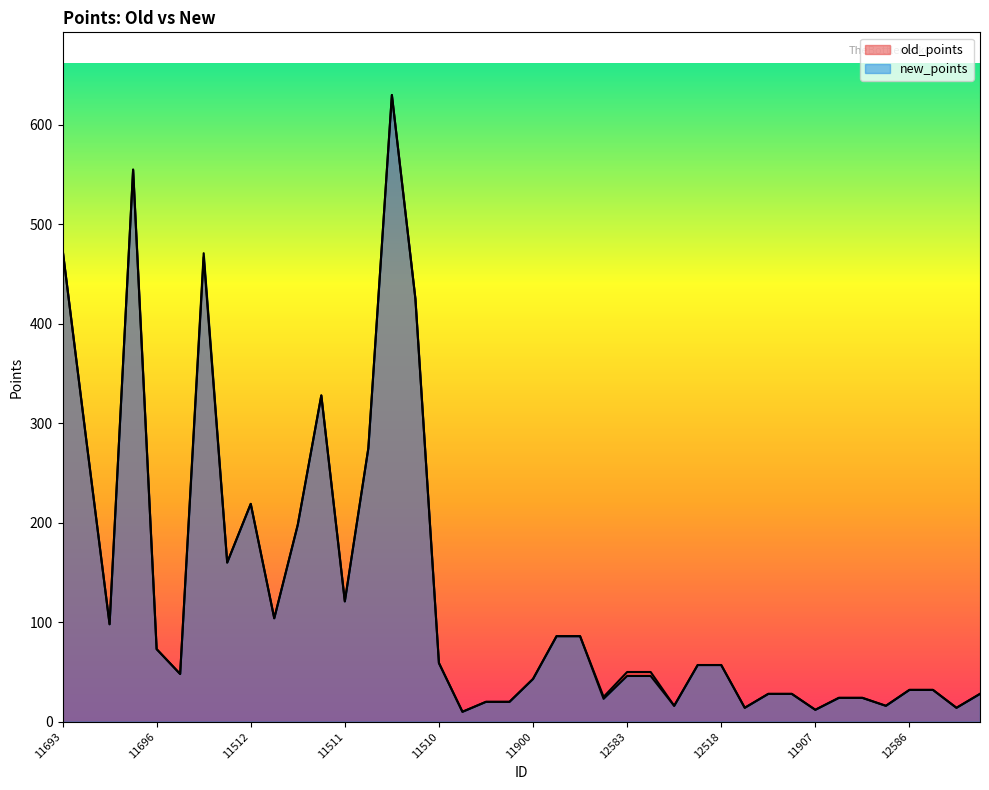

How many lines are shown in the chart?

2